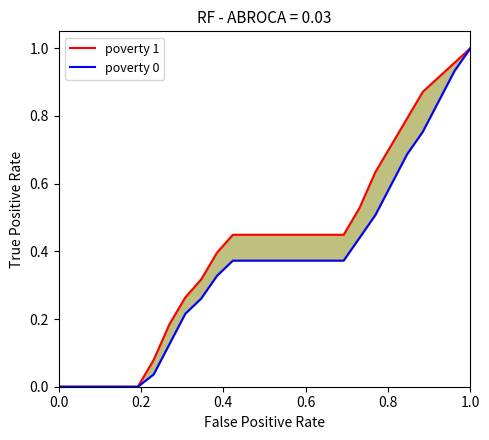

Is it true that poverty 0 equals 0.3 at 24?

False